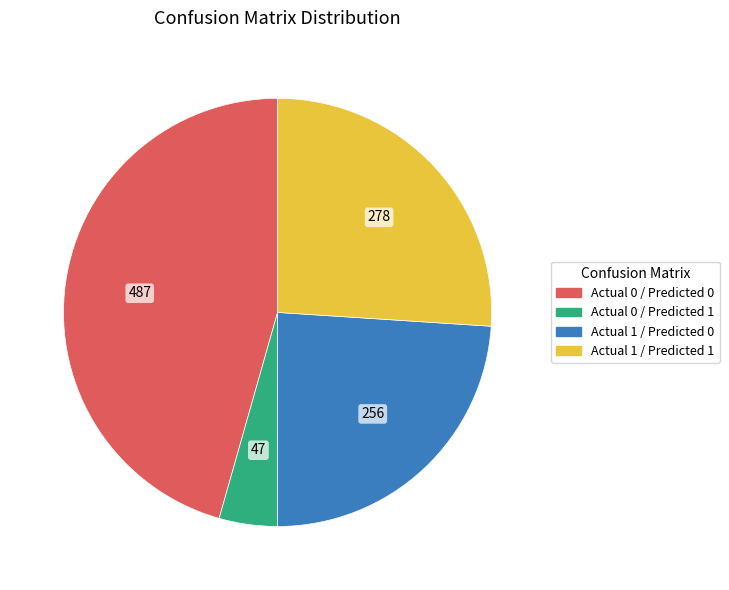

How many slices are in this pie chart?

4